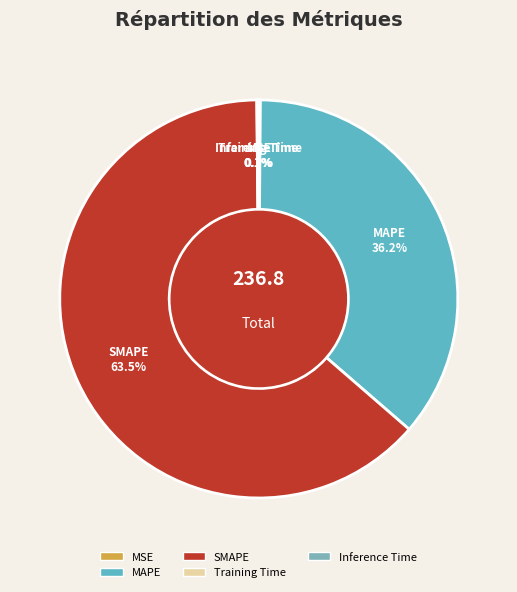

Does any single category account for the majority?

Yes